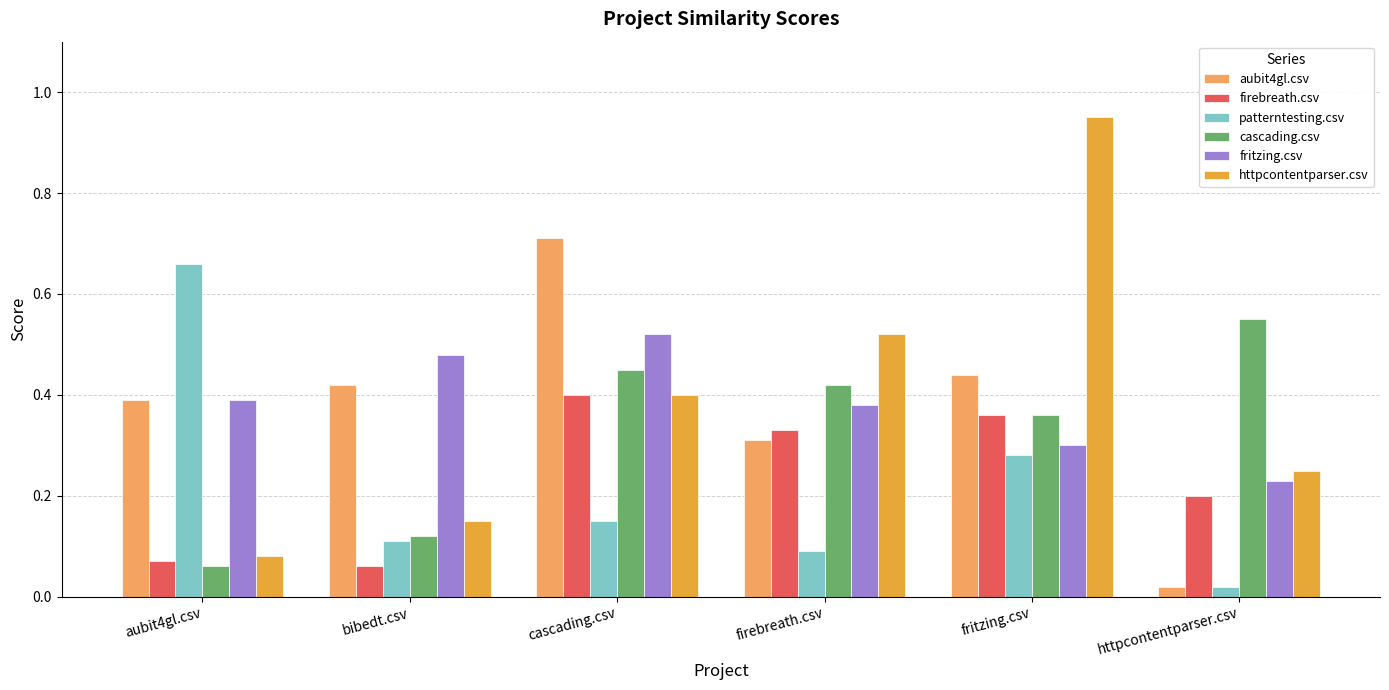

What is the label of the 3rd bar from the right?

firebreath.csv